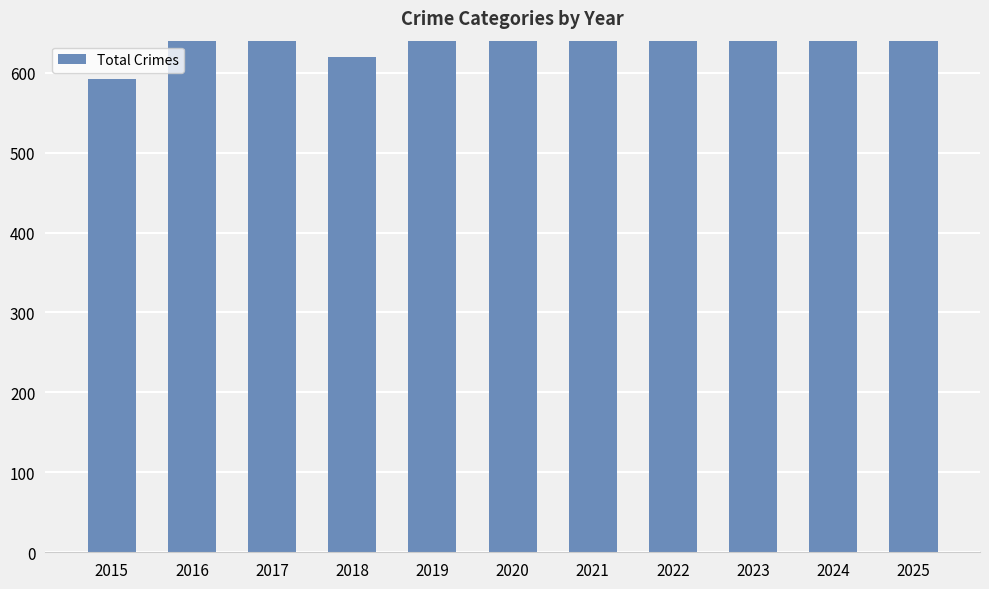

List the labels in order of value, largest first.

2017, 2024, 2021, 2016, 2023, 2025, 2020, 2022, 2019, 2018, 2015